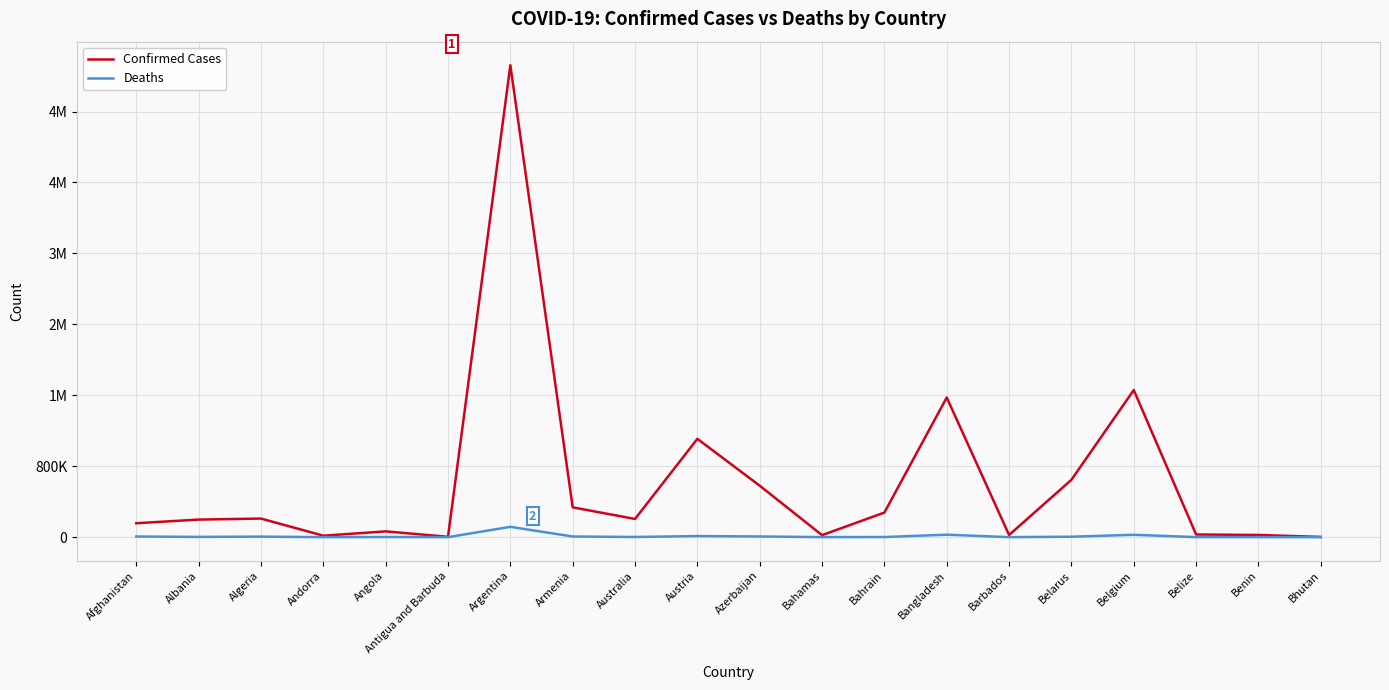

What is the label of the 2nd point from the right?

Benin